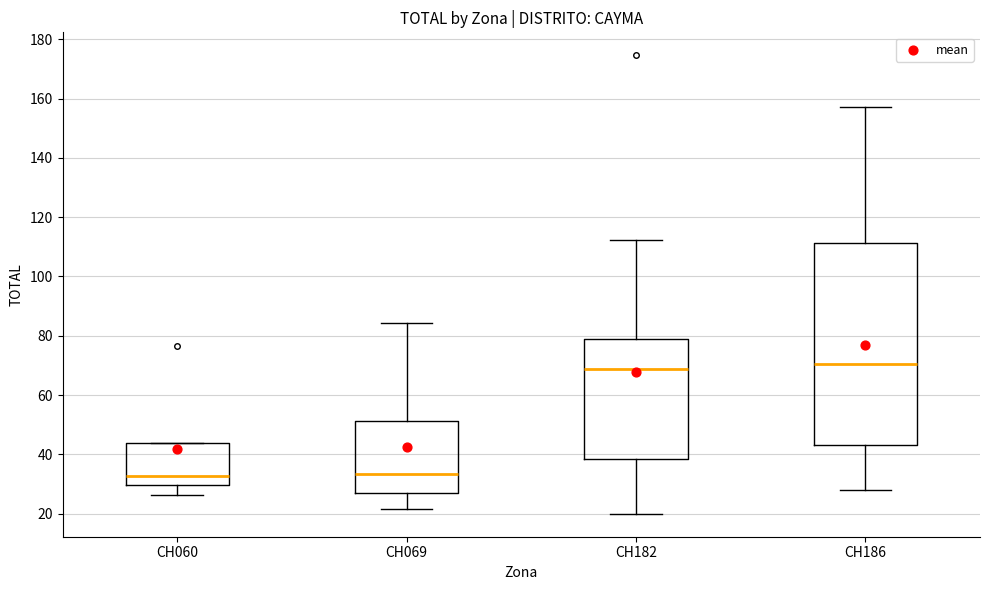

Comparing the boxes themselves (not the whiskers), which one is the tallest?

CH186